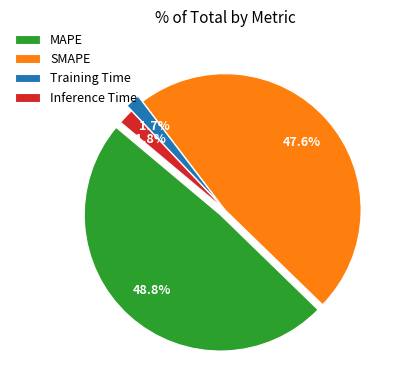

The MAPE slice represents 55% of the pie. True or false?

False